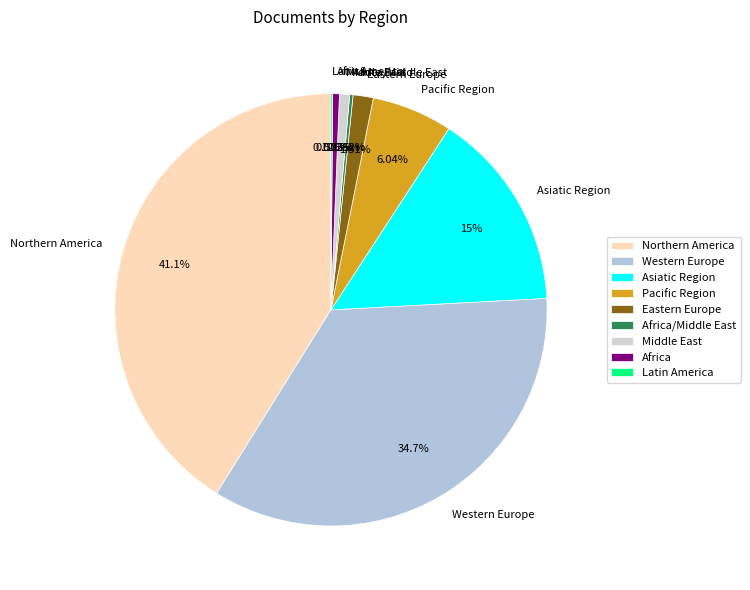

Is there any slice that represents more than half of the pie?

No